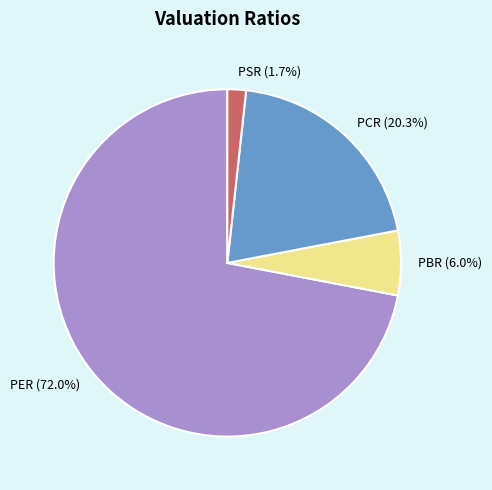

Which slice is the smallest?

PSR